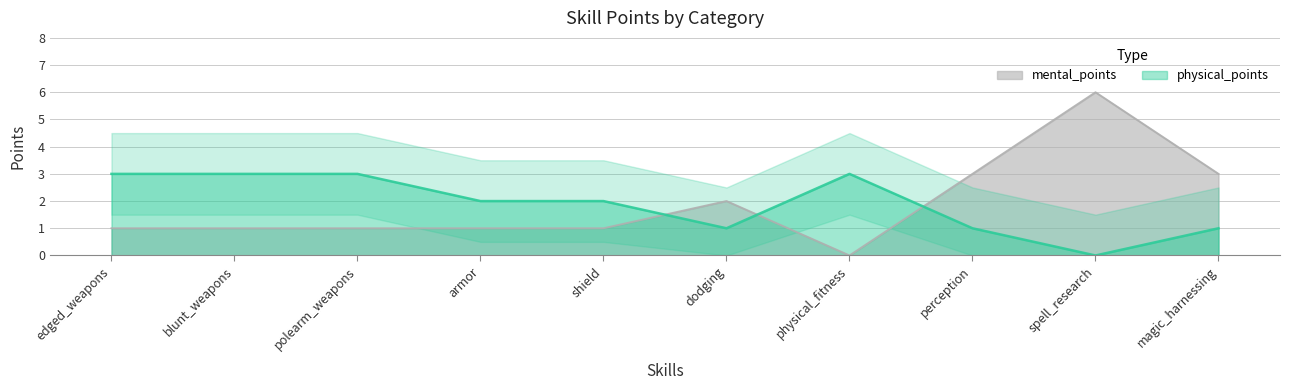

What is the difference between the maximum and minimum values in the physical_points series?

3